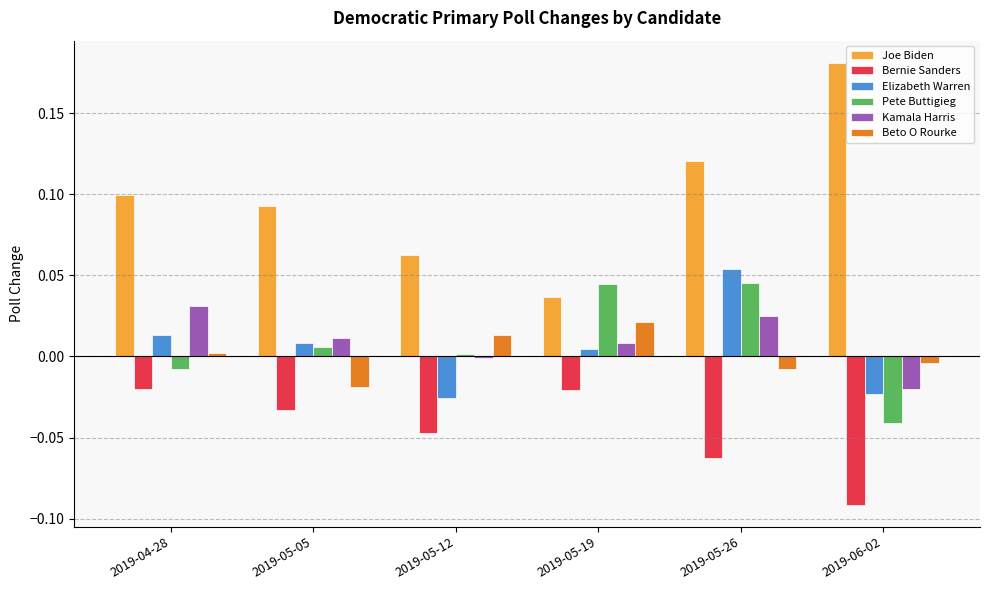

Does the chart contain any negative values?

Yes